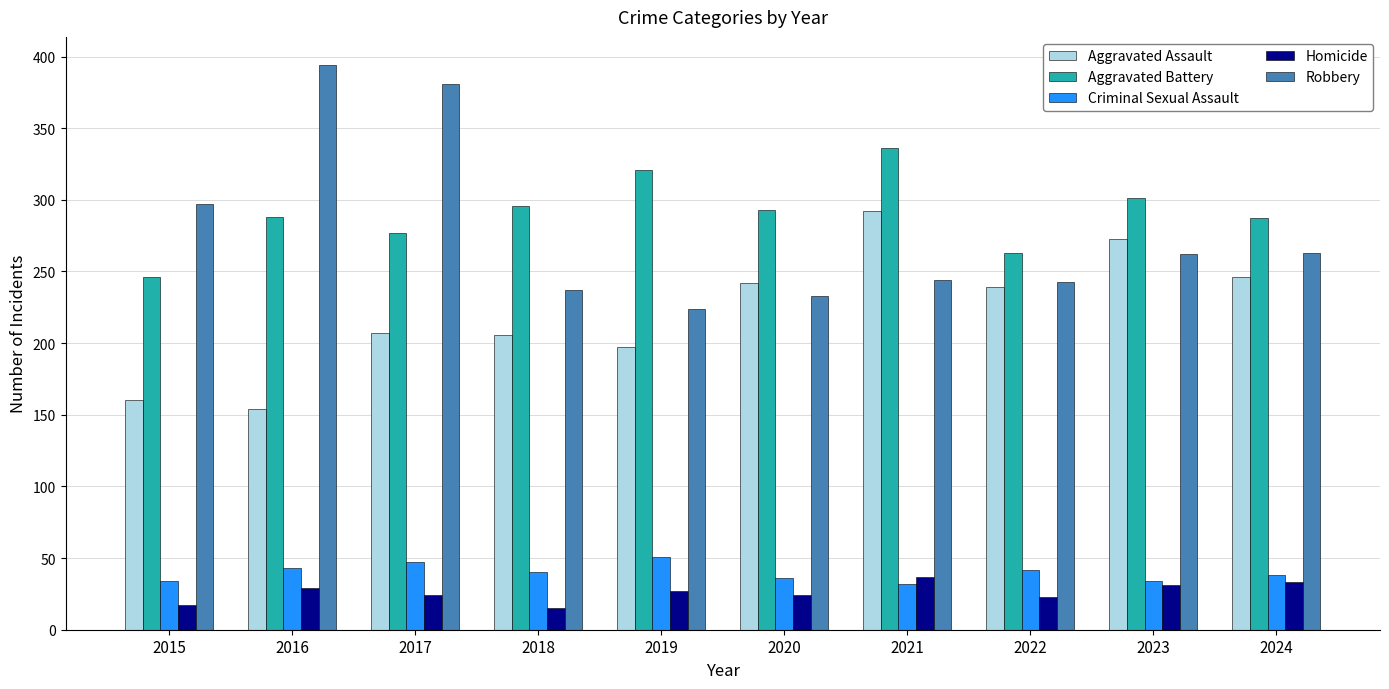

What is the value of the Robbery bar at the 3rd from the left?

381